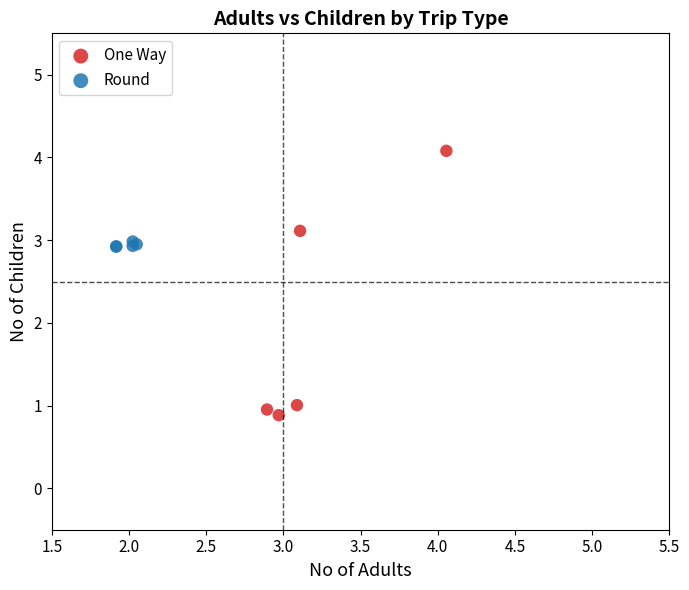

What are all the series names shown in the legend?

One Way, Round